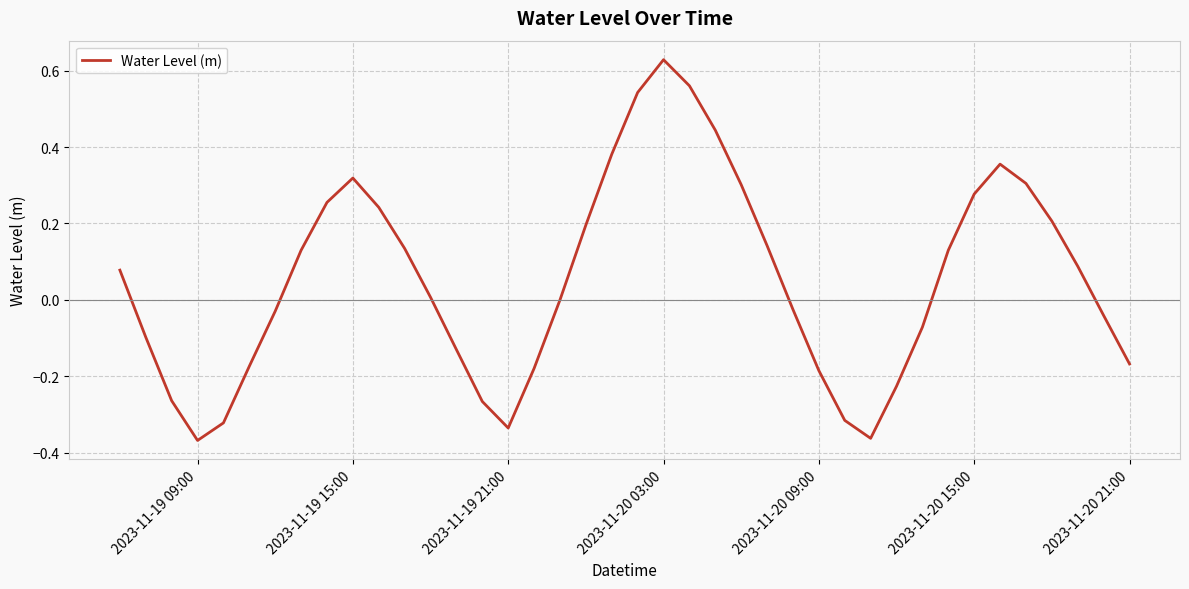

Does the chart display data point markers on the line(s)?

No